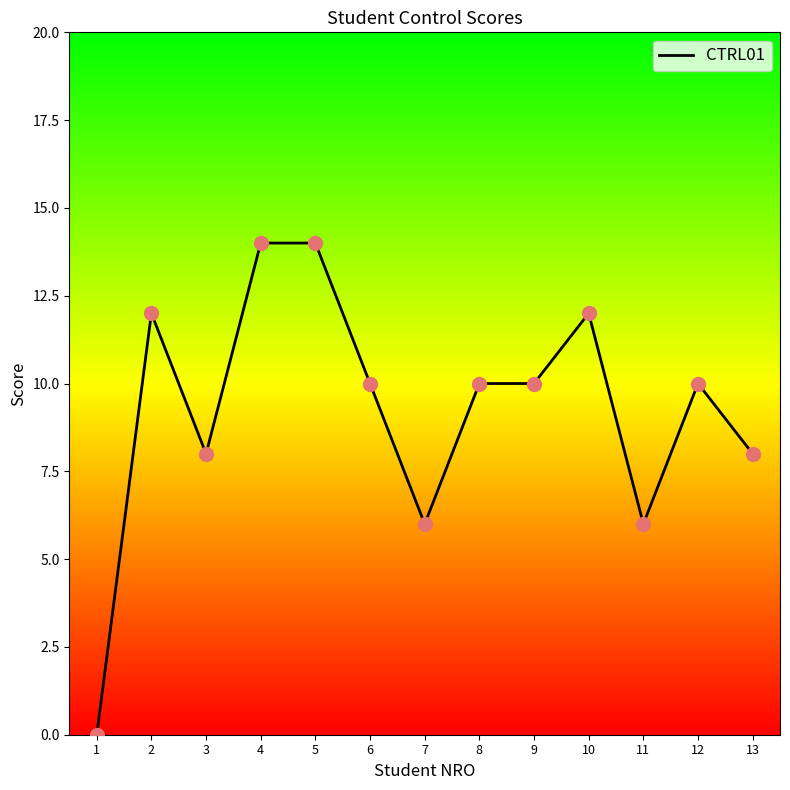

What is the change in value from 5 to 11?

-8